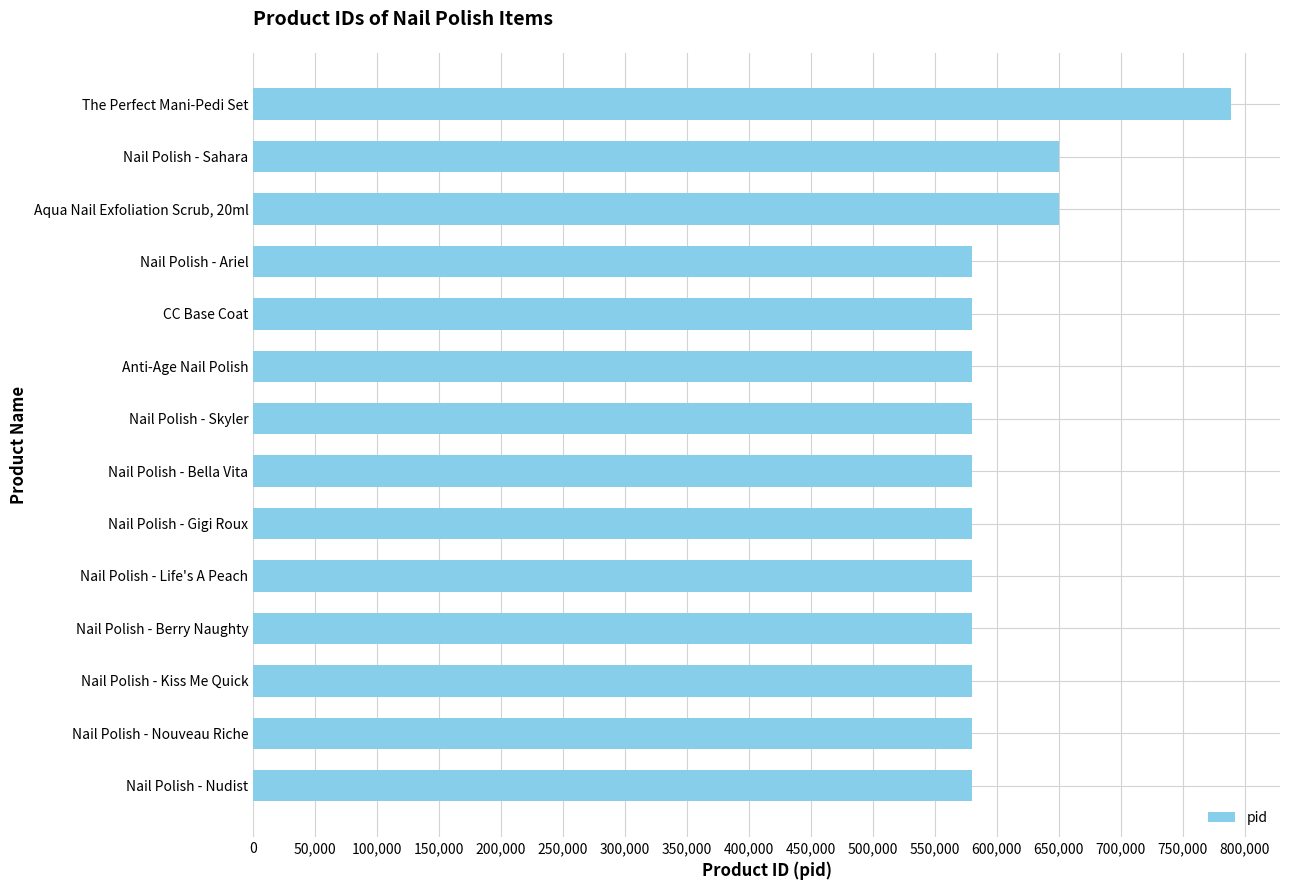

What is the difference between the maximum and second lowest values?

209457